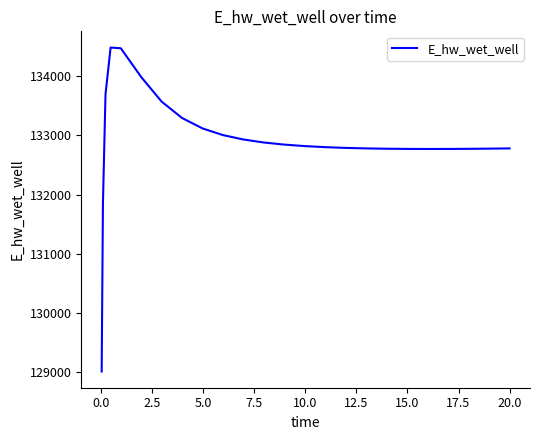

What is the difference between the maximum and minimum values?

5465.1